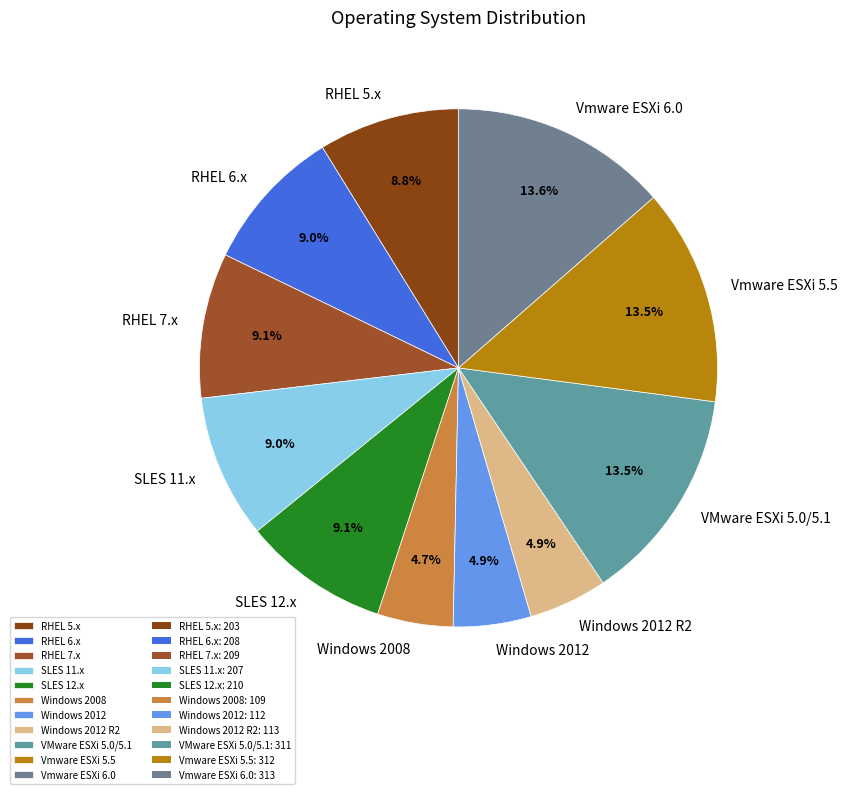

To the nearest percent, what is the combined percentage of Windows 2012 R2 and Vmware ESXi 6.0?

18%